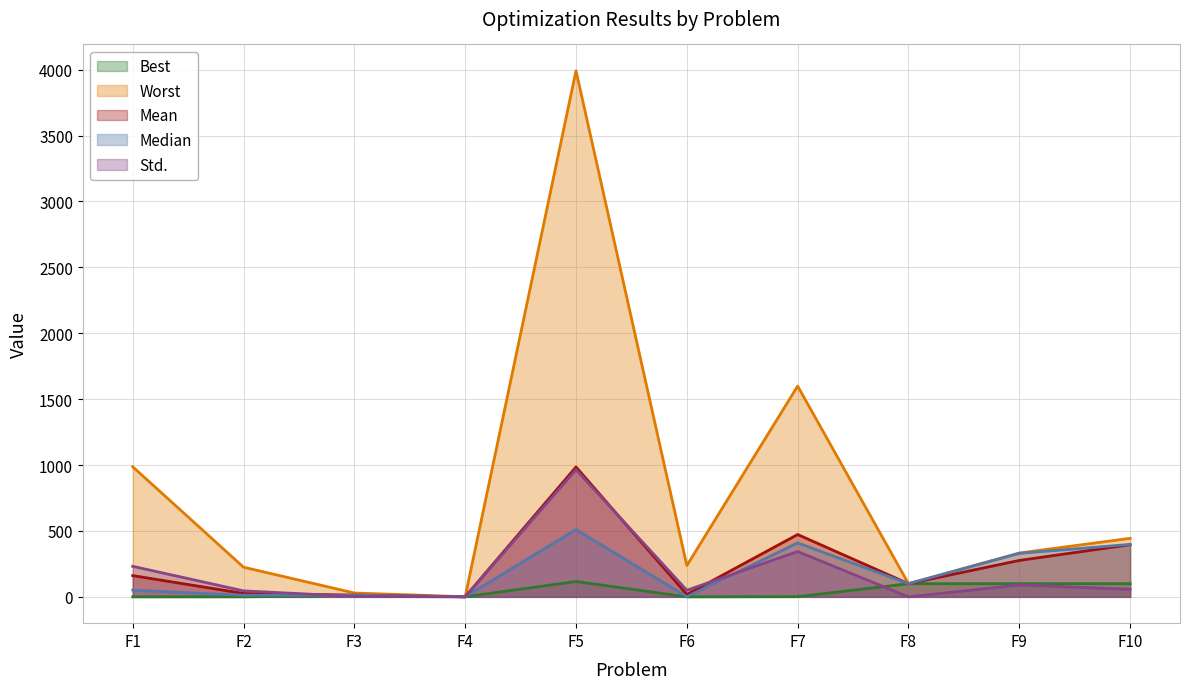

At which label is Best closest to 58?

F8